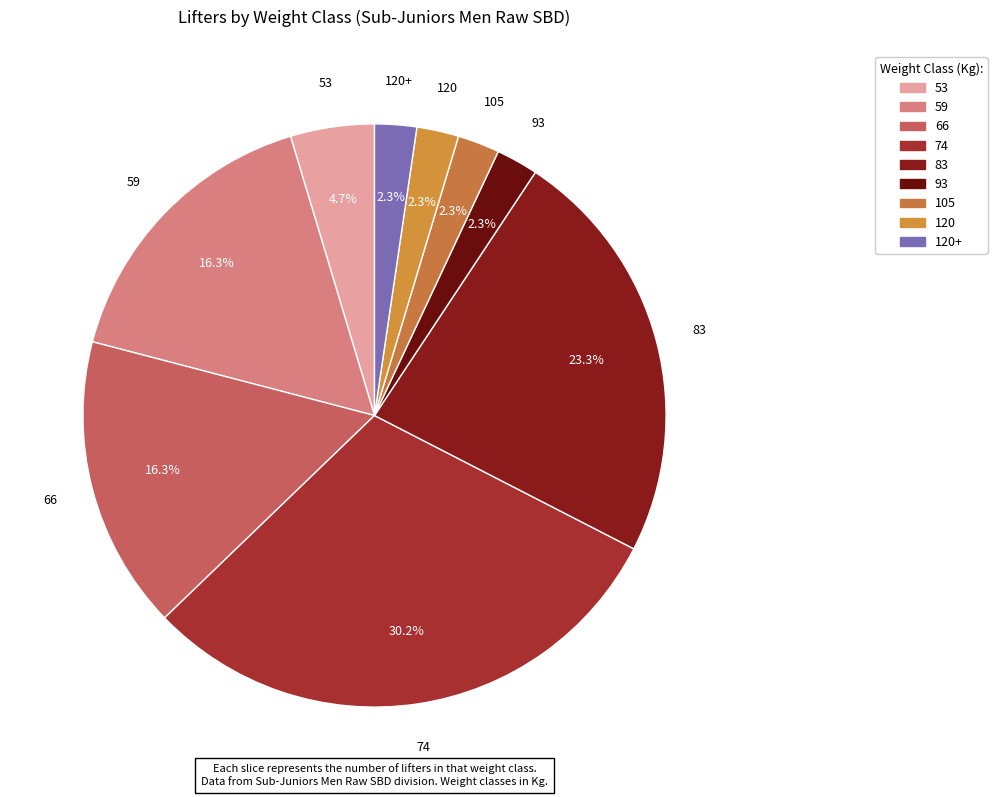

Is there a majority slice in this chart?

No